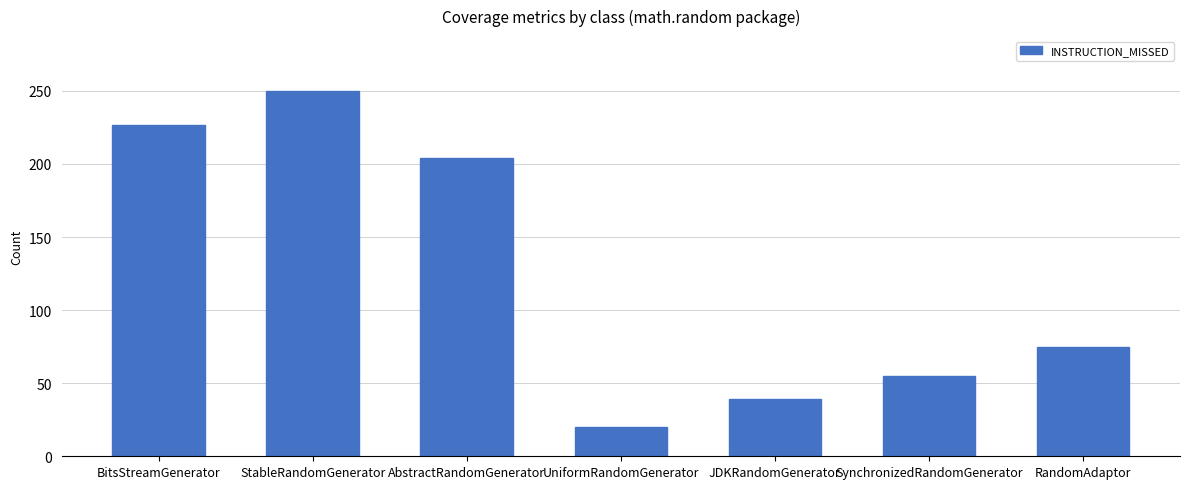

What is the ratio of the value at BitsStreamGenerator to the value at StableRandomGenerator?

0.9